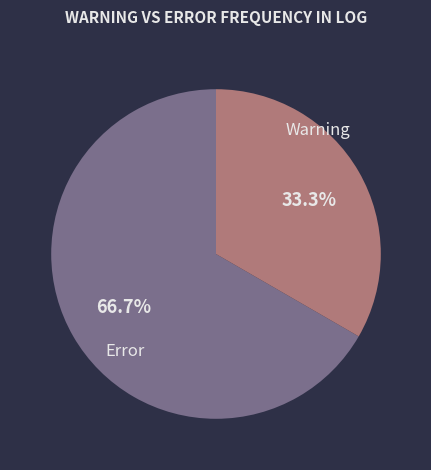

Is there a majority slice in this chart?

Yes